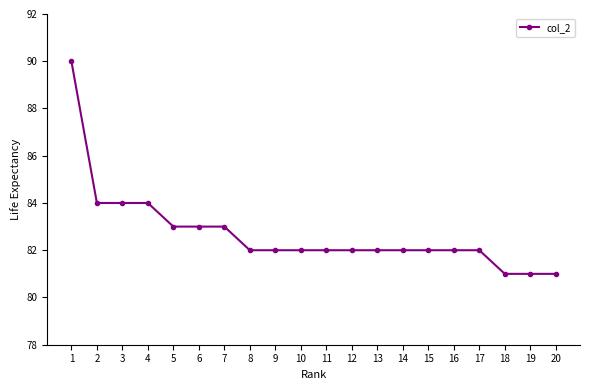

Read the value at 1.

90